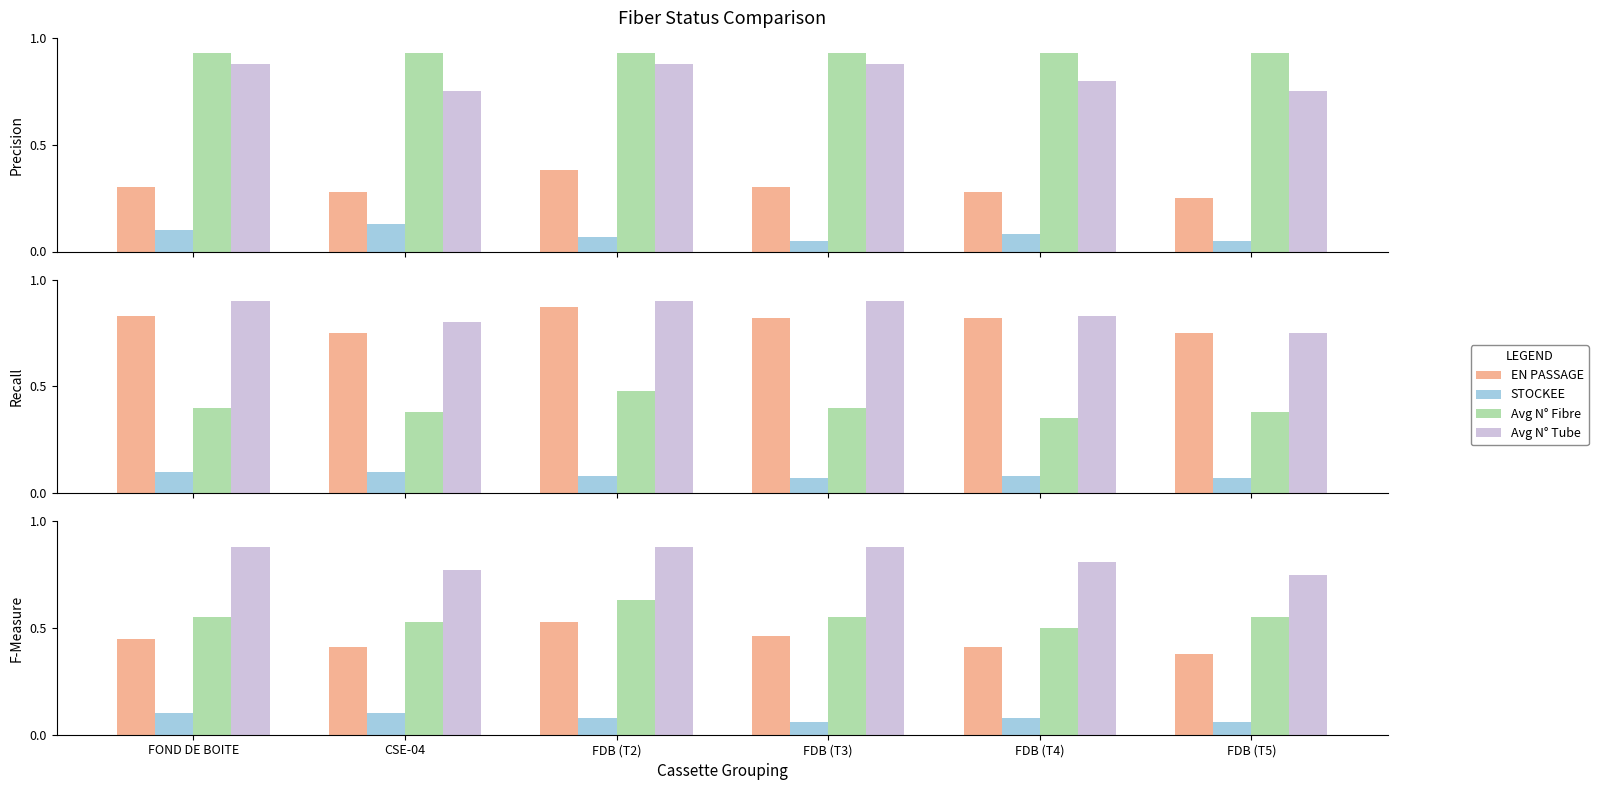

Are the bars horizontal?

No